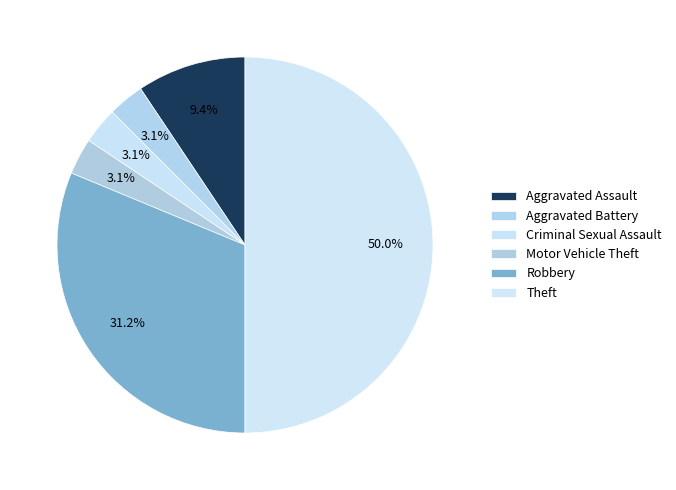

How many slices are in this pie chart?

6